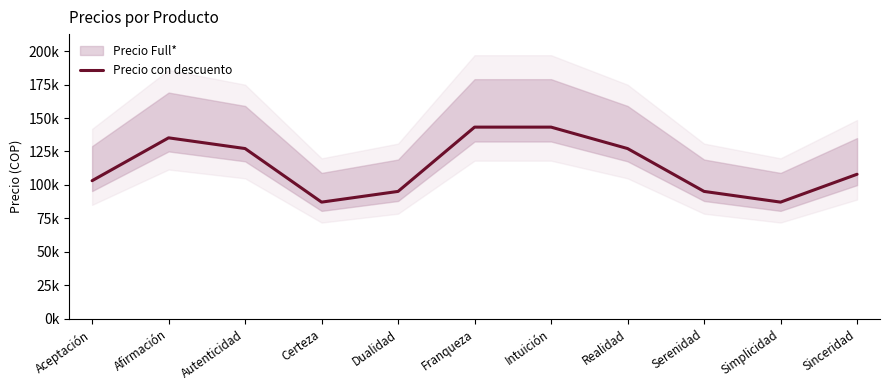

Where does the data first go above 108000?

Afirmación